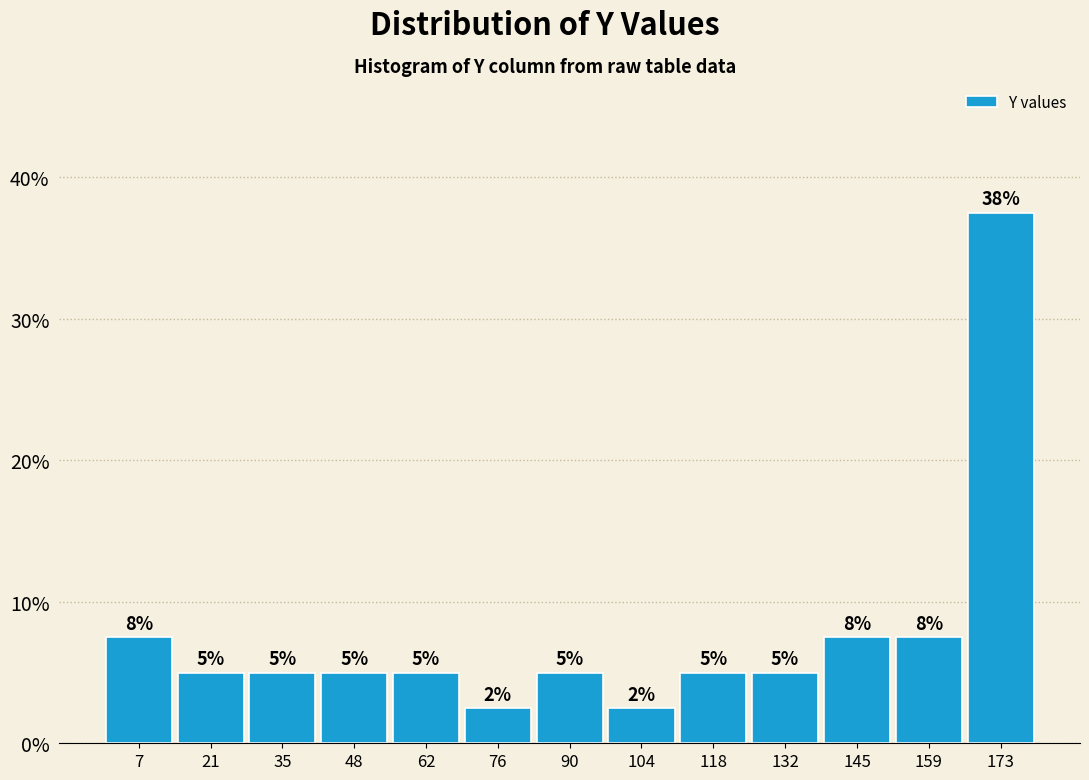

Over which range of the x-axis is the bar tallest?

166 to 180